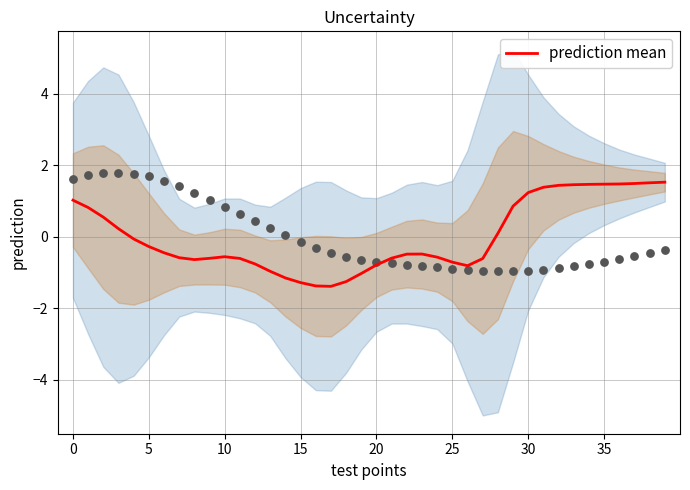

Between 26 and 8, which is larger?

8